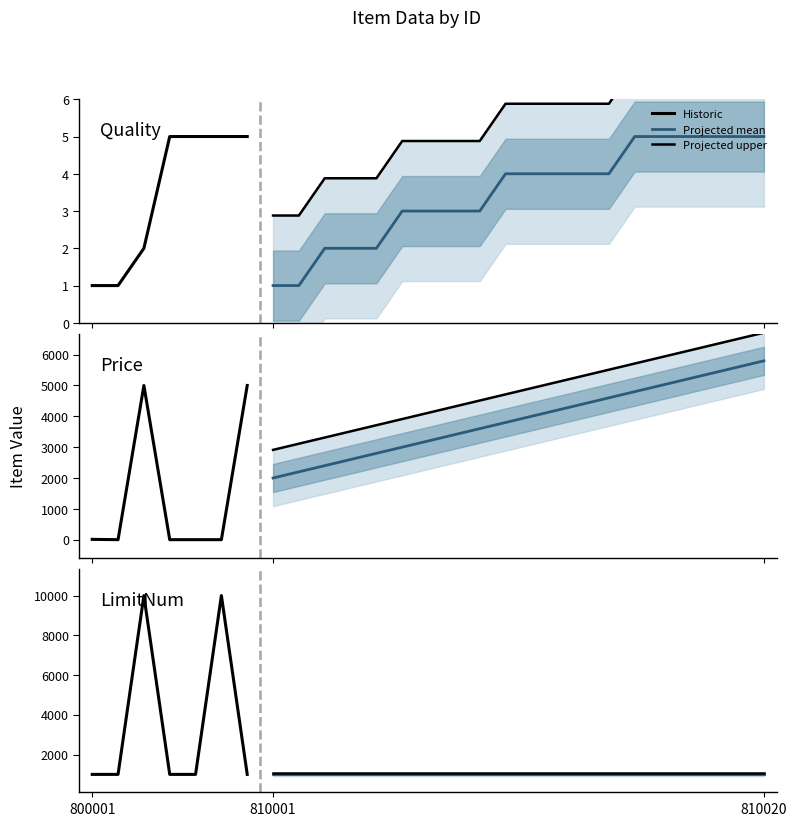

Reading left to right, extract all data points from this chart.

Quality: 1	1	2	5	5	5	5	1	1	2	2	2	3	3	3	3	4	4	4	4	4	5	5	5	5	5	5
Price: 10	0	5000	0	0	0	5000	2000	2200	2400	2600	2800	3000	3200	3400	3600	3800	4000	4200	4400	4600	4800	5000	5200	5400	5600	5800
LimitNum: 999	999	9999	999	999	9999	999	999	999	999	999	999	999	999	999	999	999	999	999	999	999	999	999	999	999	999	999